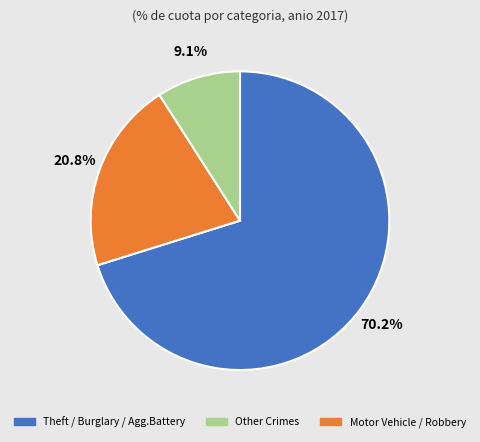

Is there a majority slice in this chart?

Yes